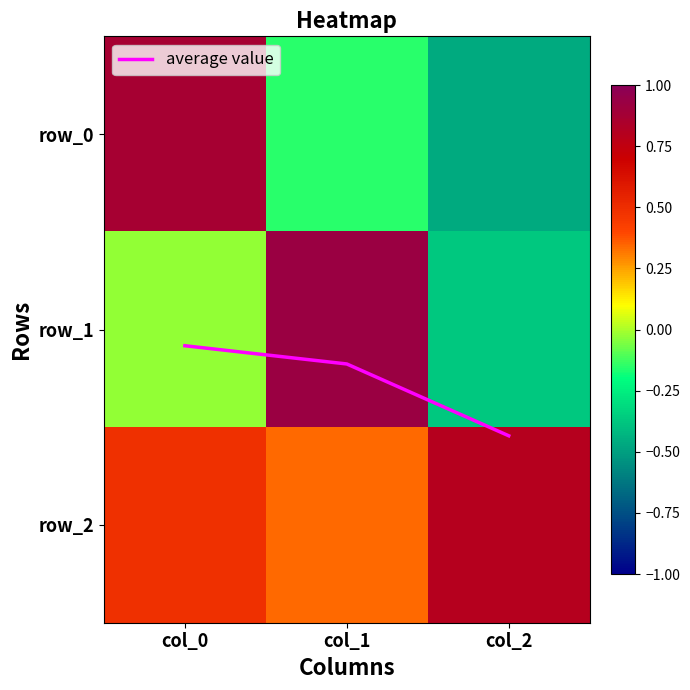

At col_1, list the series in order from smallest to largest.

row_0, row_2, row_1, average value